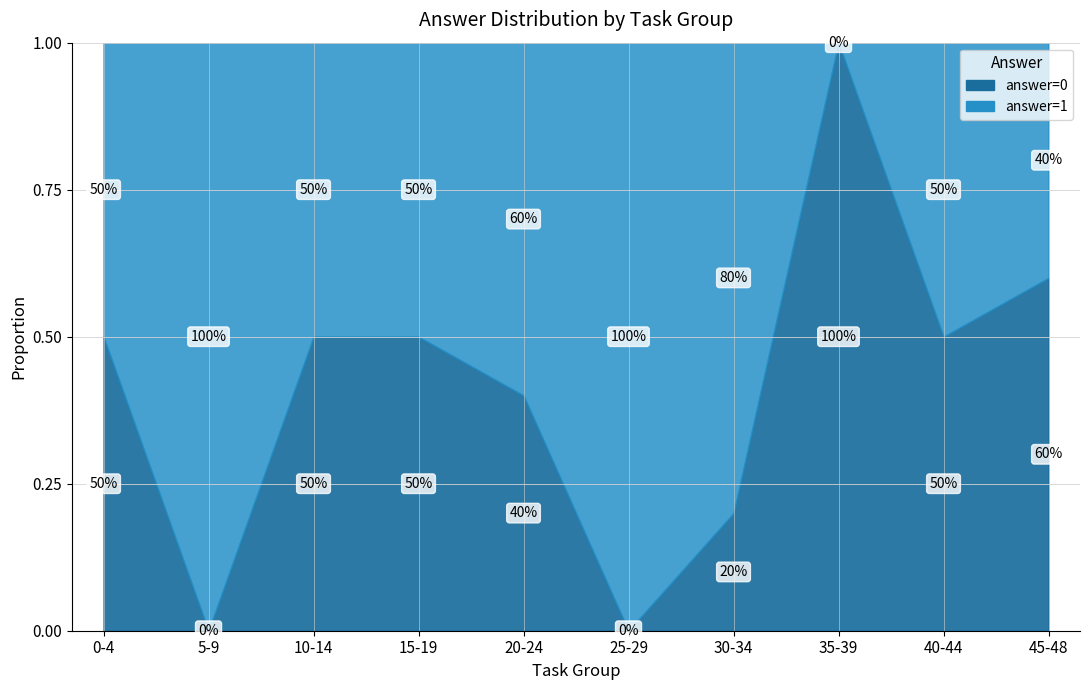

The value of count_0 at 0 is 1. True or false?

False